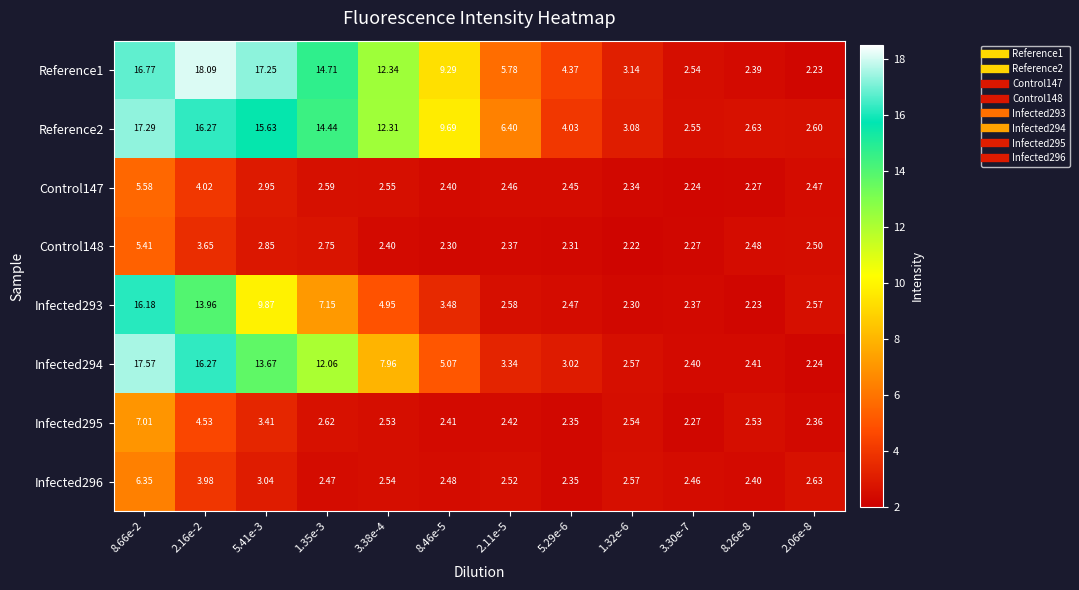

What is the spread (max minus min) of values at 3.30e-7?

0.3